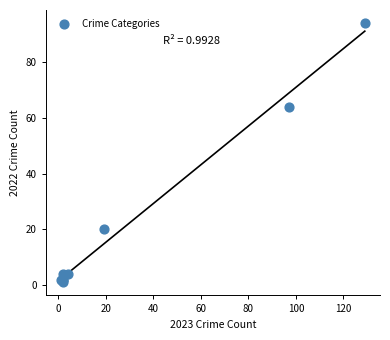

What Y value in the scatter plot is closest to 47?

64